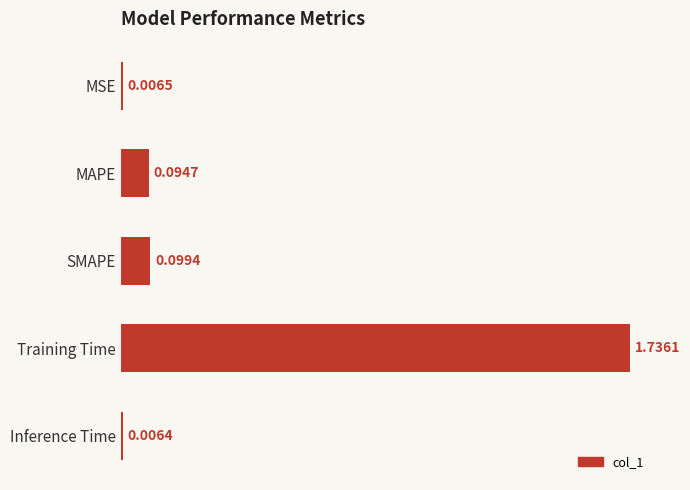

What is the average value?

0.4